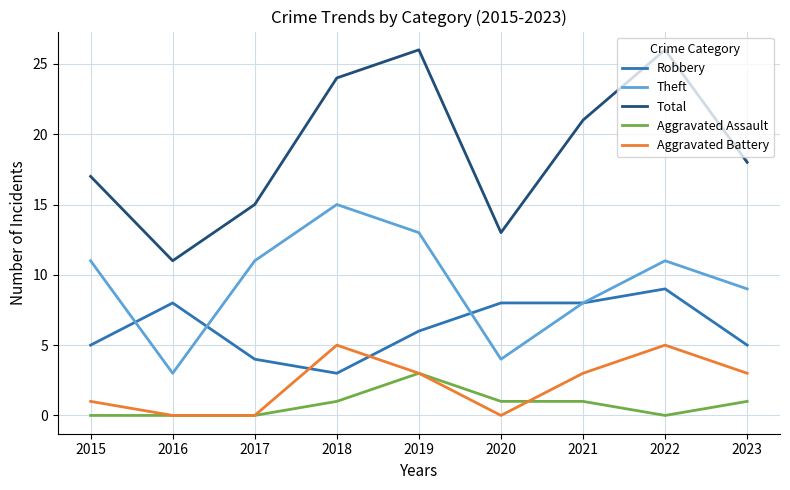

List the series in order of their peak value, highest first.

Total, Theft, Robbery, Aggravated Battery, Aggravated Assault